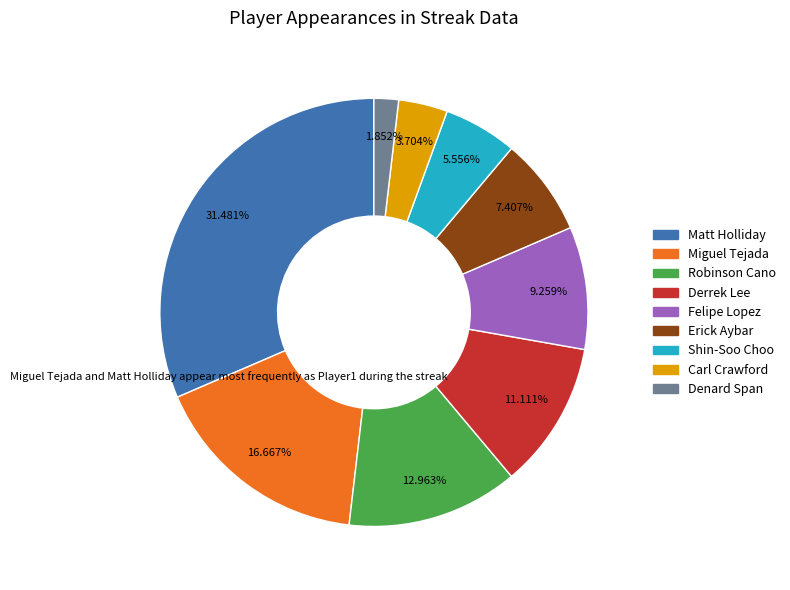

How many slices are in this pie chart?

9